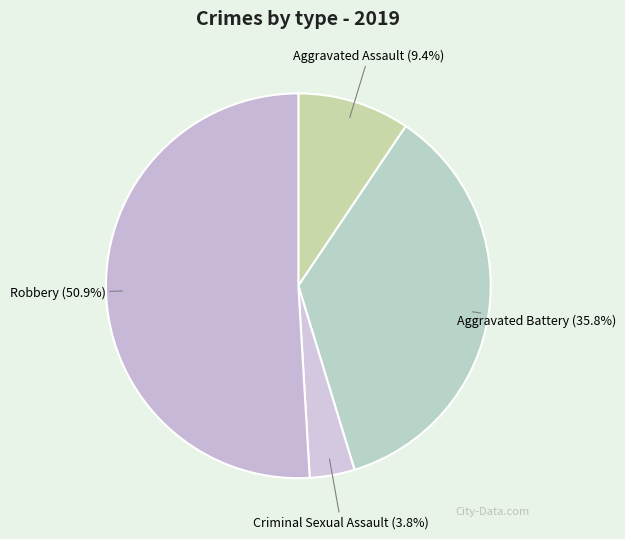

What is the largest slice in the pie chart?

Robbery